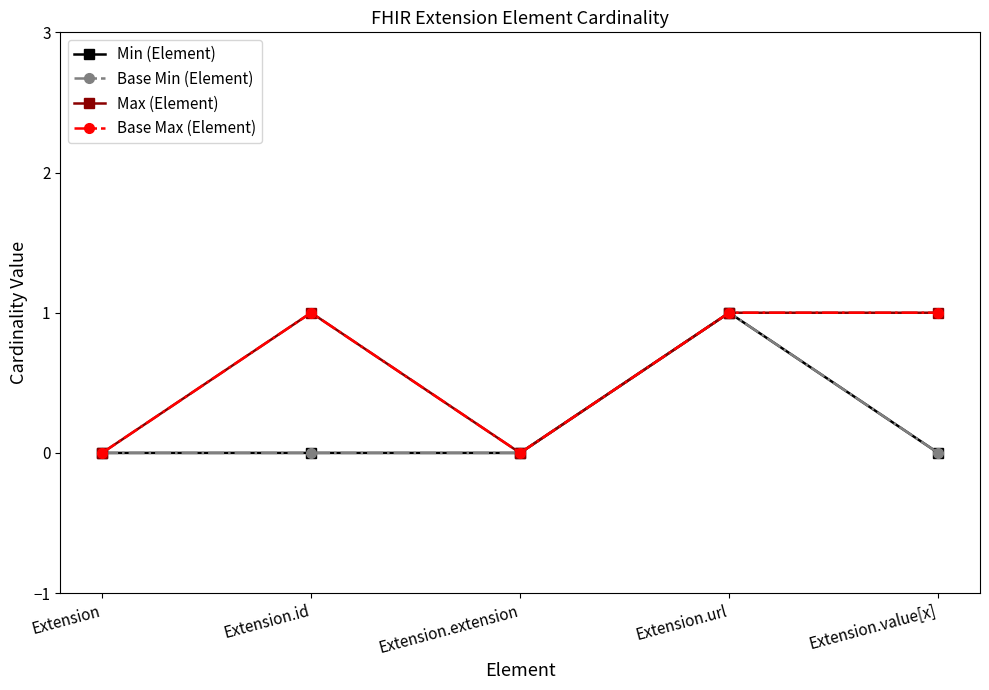

Reading left to right, what are all the values shown in this chart?

Min (Element): Extension=0	Extension.id=0	Extension.extension=0	Extension.url=1	Extension.value[x]=0
Base Min (Element): Extension=0	Extension.id=0	Extension.extension=0	Extension.url=1	Extension.value[x]=0
Max (Element): Extension=0	Extension.id=1	Extension.extension=0	Extension.url=1	Extension.value[x]=1
Base Max (Element): Extension=0	Extension.id=1	Extension.extension=0	Extension.url=1	Extension.value[x]=1